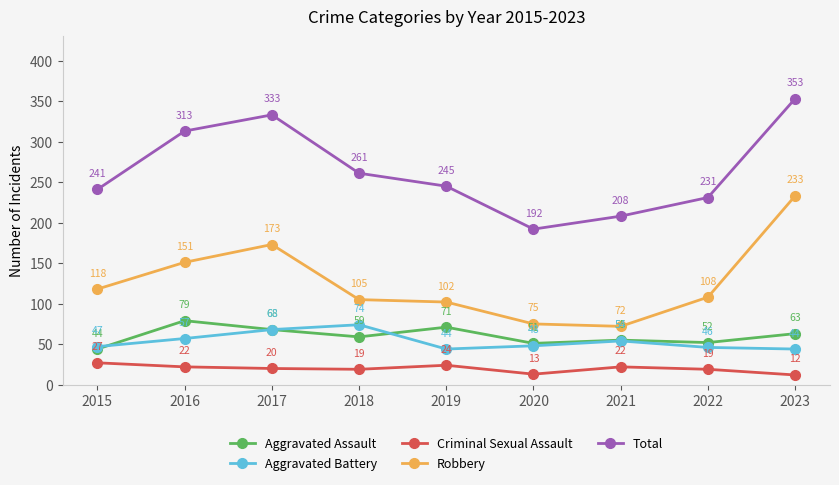

The Criminal Sexual Assault series shows 35 at 2017. True or false?

False